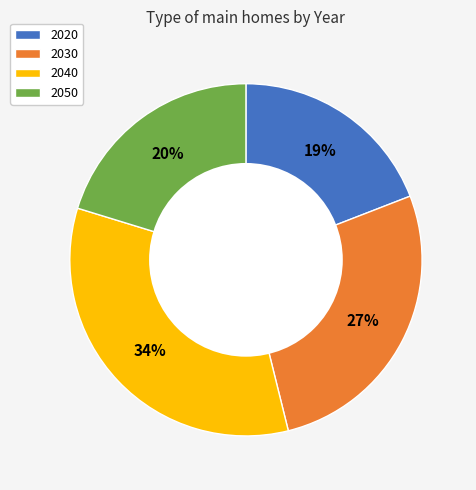

How many segments does this pie chart have?

4